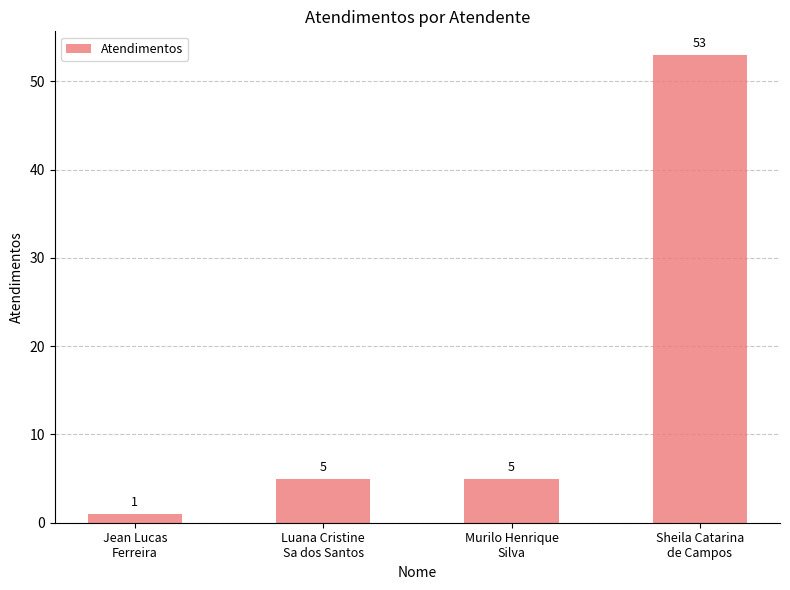

Reading left to right, transcribe all the data shown in this chart.

Jean Lucas
Ferreira=1	Luana Cristine
Sa dos Santos=5	Murilo Henrique
Silva=5	Sheila Catarina
de Campos=53